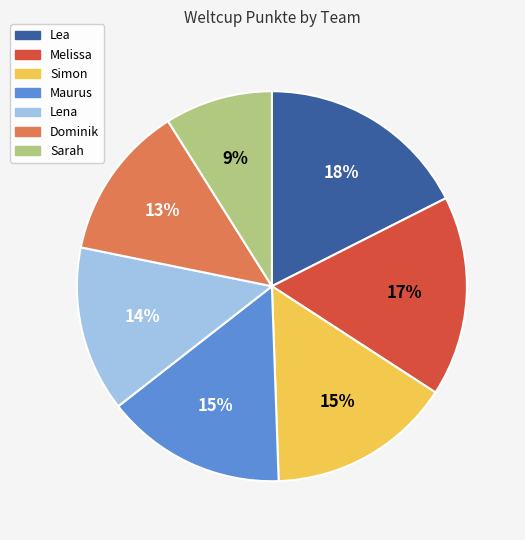

Does Sarah represent more than half of the total?

No